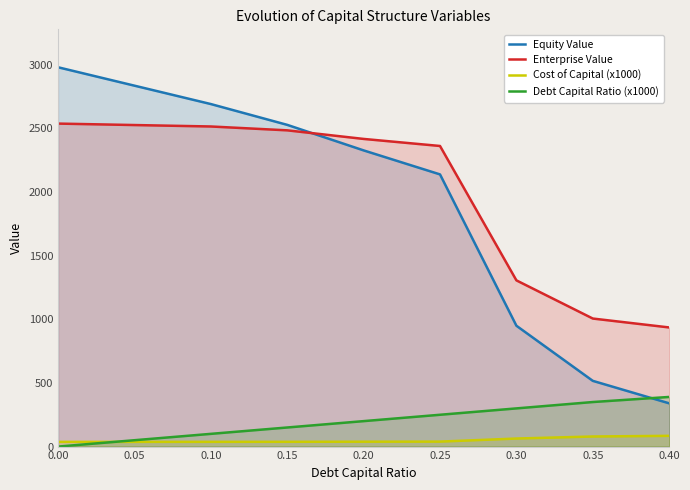

Does the chart have visible grid lines?

No